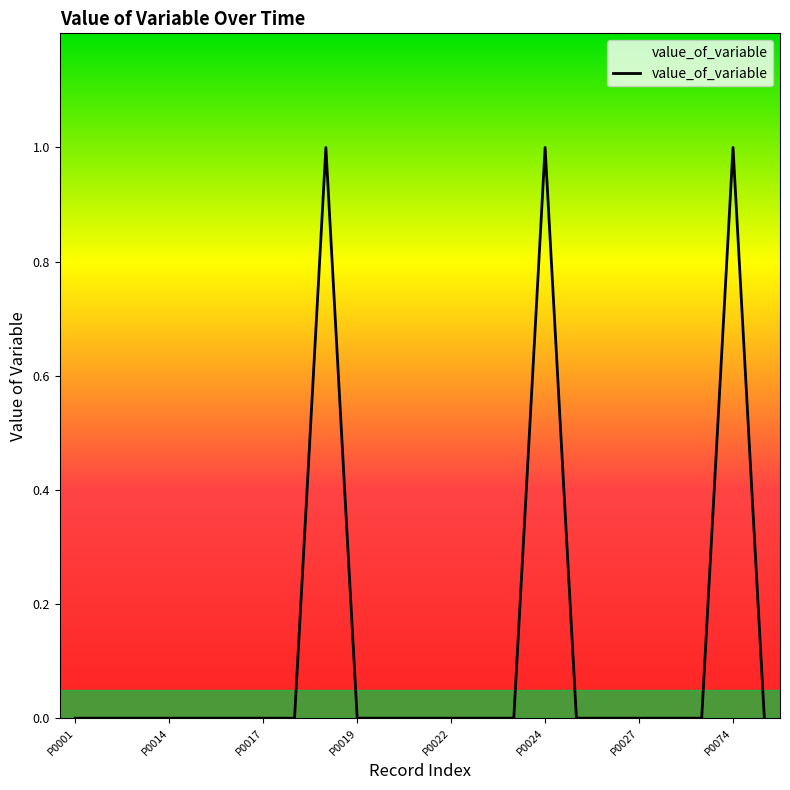

Is this an area chart (filled region under the line)?

Yes